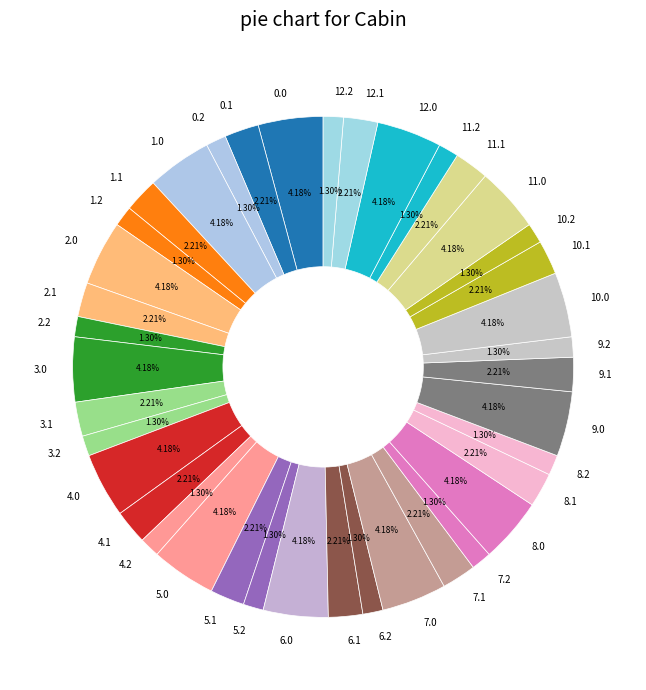

Does any single category account for the majority?

No